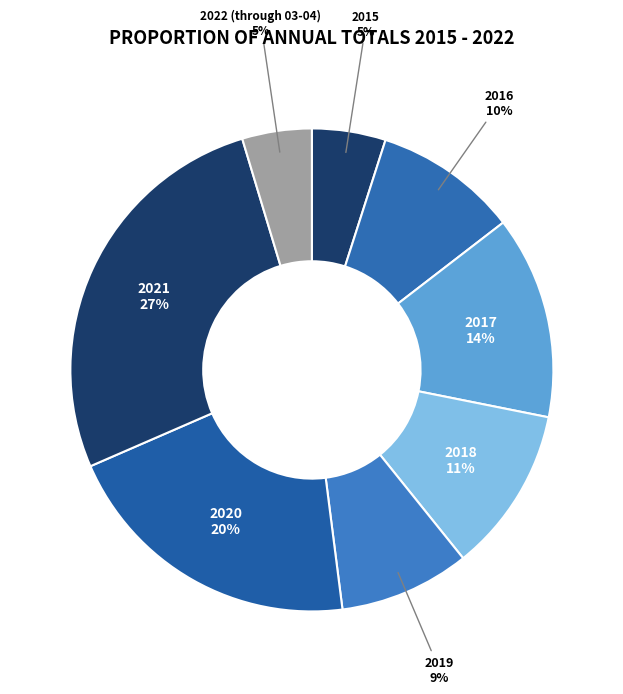

Count the number of slices in the pie.

8